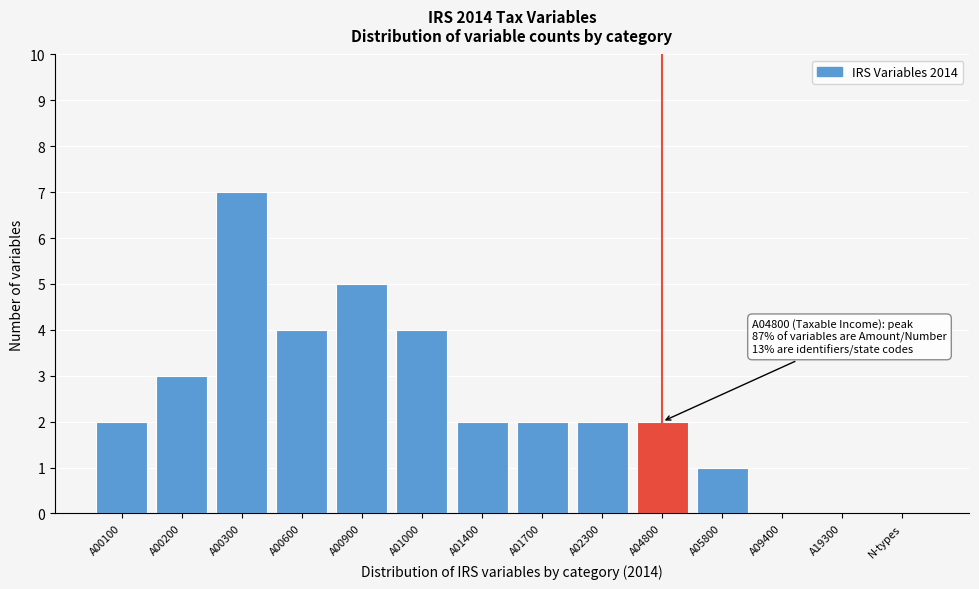

Reading left to right, list all the values displayed in this chart.

A00100=2	A00200=3	A00300=7	A00600=4	A00900=5	A01000=4	A01400=2	A01700=2	A02300=2	A04800=2	A05800=1	A09400=0	A19300=0	N-types=0